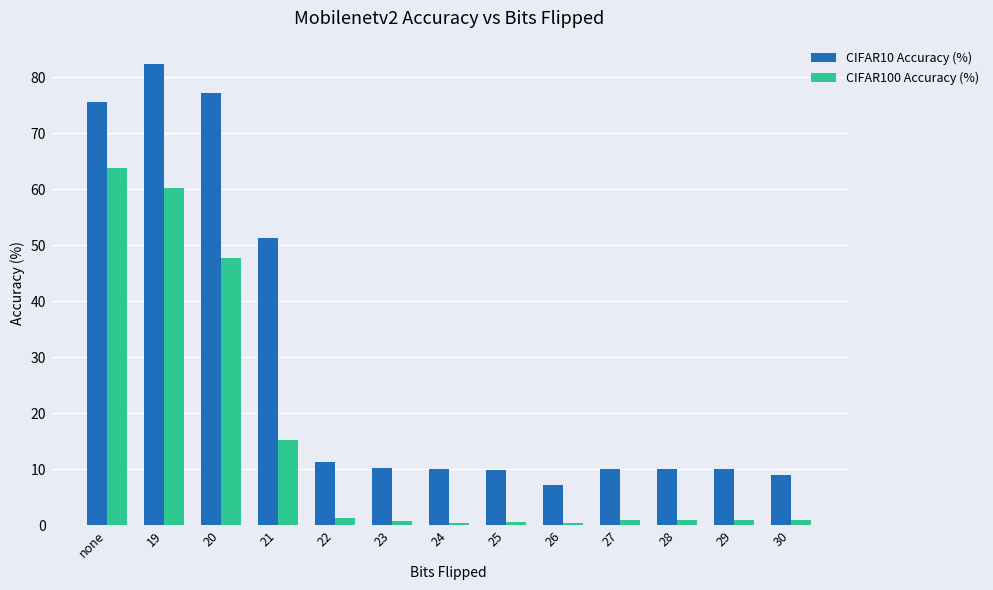

What is the sum of the CIFAR10 Accuracy (%) values at 21 and 26?

58.4